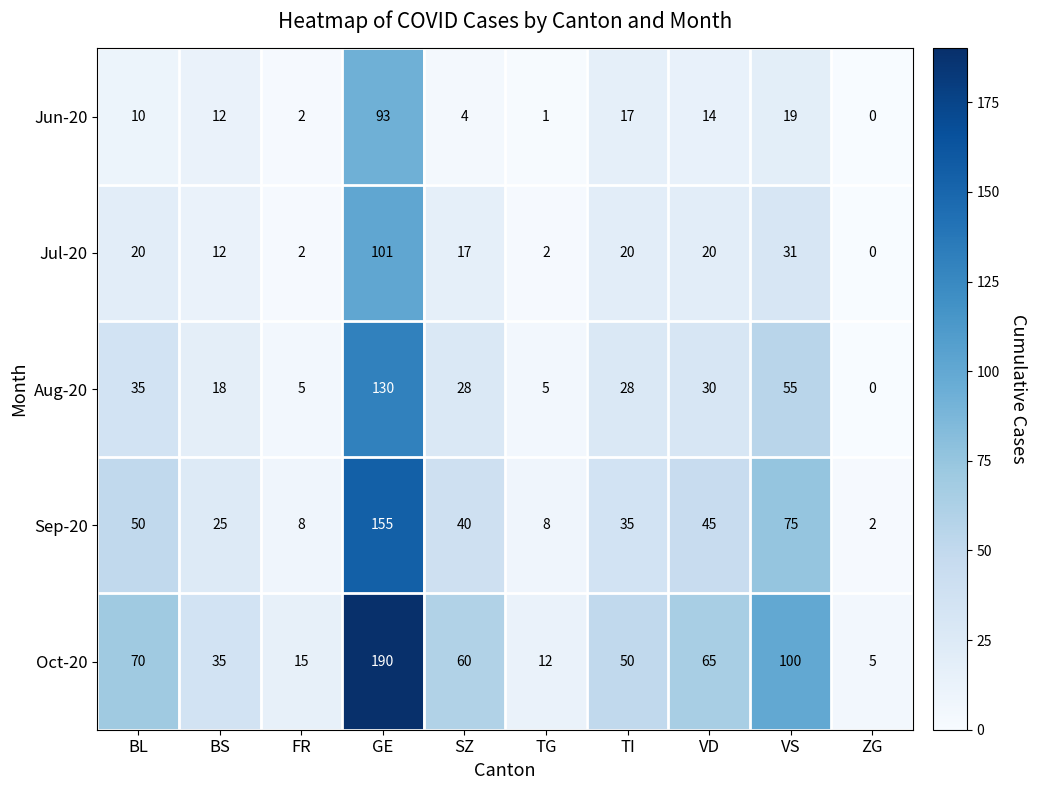

At which label does Jun-20 reach its peak?

GE